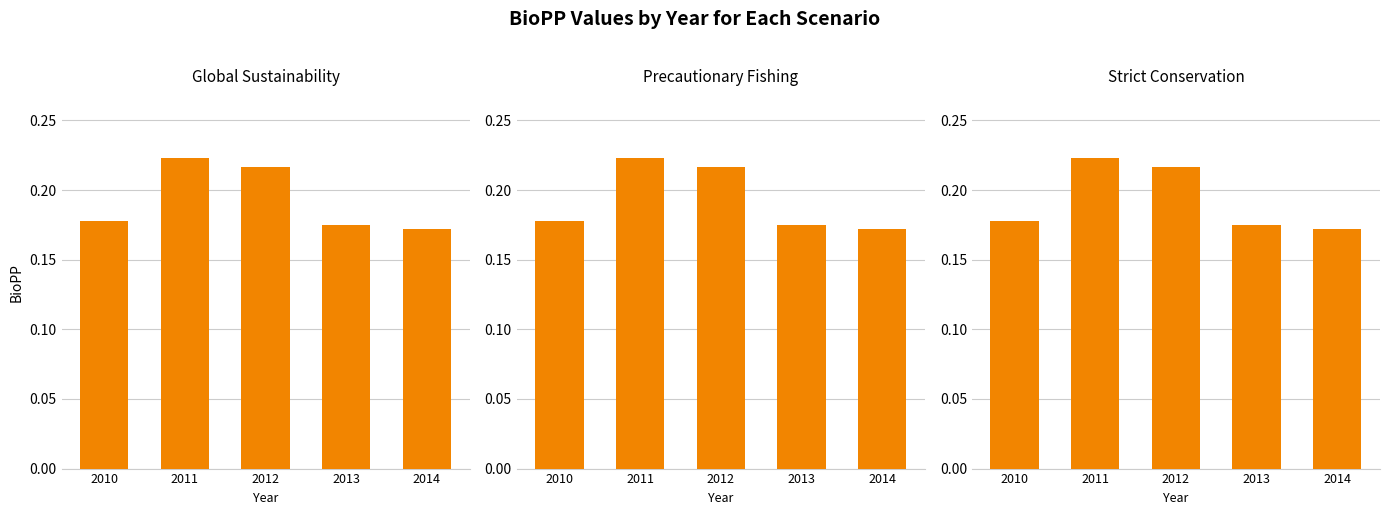

Reading left to right, what are all the values shown in this chart?

Global Sustainability: 2010=0.2	2011=0.2	2012=0.2	2013=0.2	2014=0.2
Precautionary Fishing: 2010=0.2	2011=0.2	2012=0.2	2013=0.2	2014=0.2
Strict Conservation: 2010=0.2	2011=0.2	2012=0.2	2013=0.2	2014=0.2